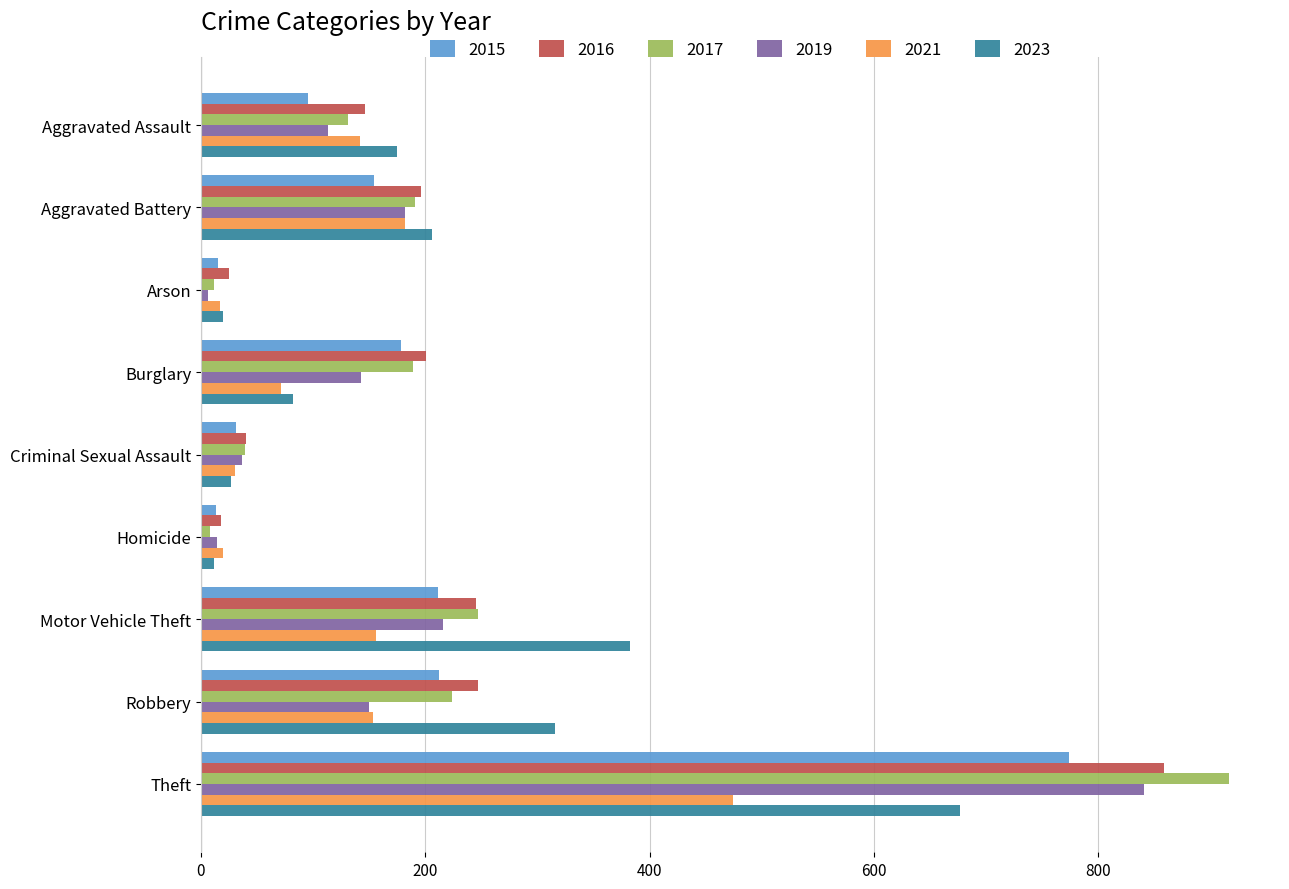

What is the highest value of the 2021 series?

474